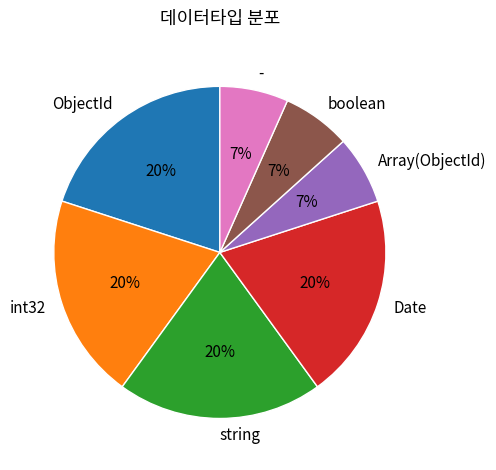

Is it true that Date is 10% of the pie?

False